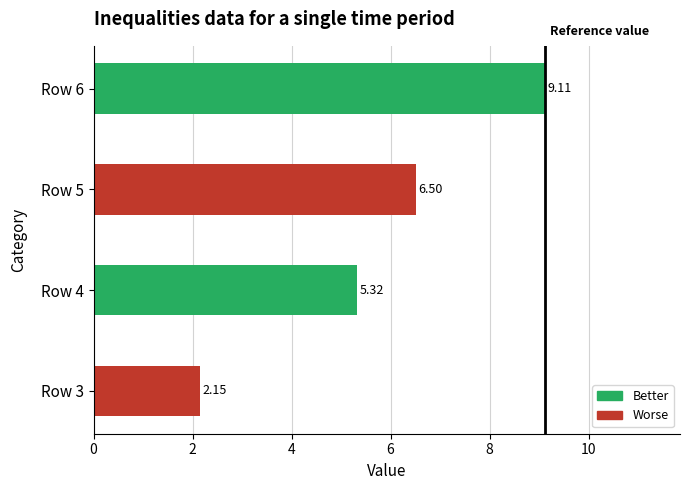

What is the ratio of the value at Row 5 to the value at Row 4?

1.2